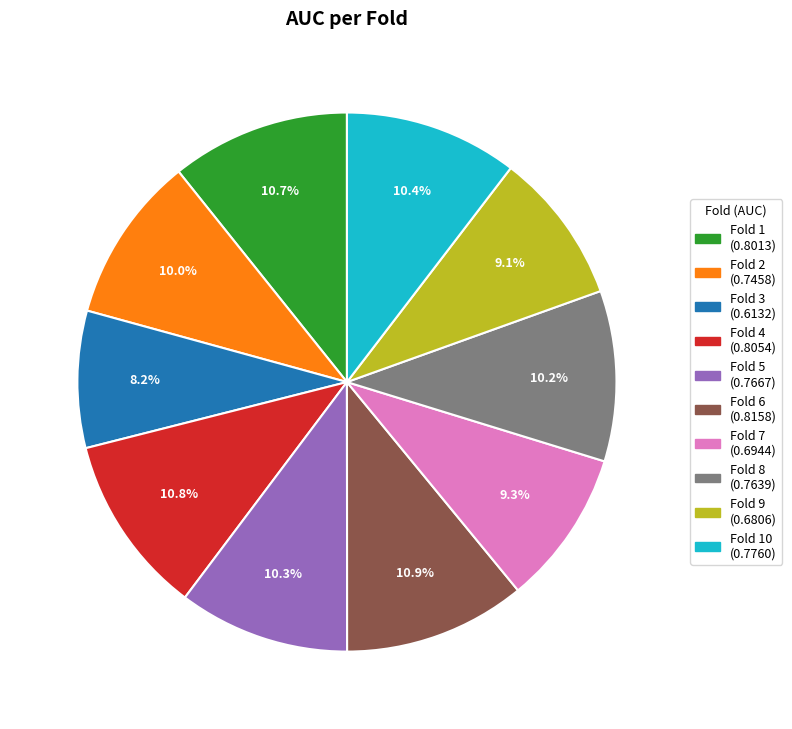

Is there a majority slice in this chart?

No